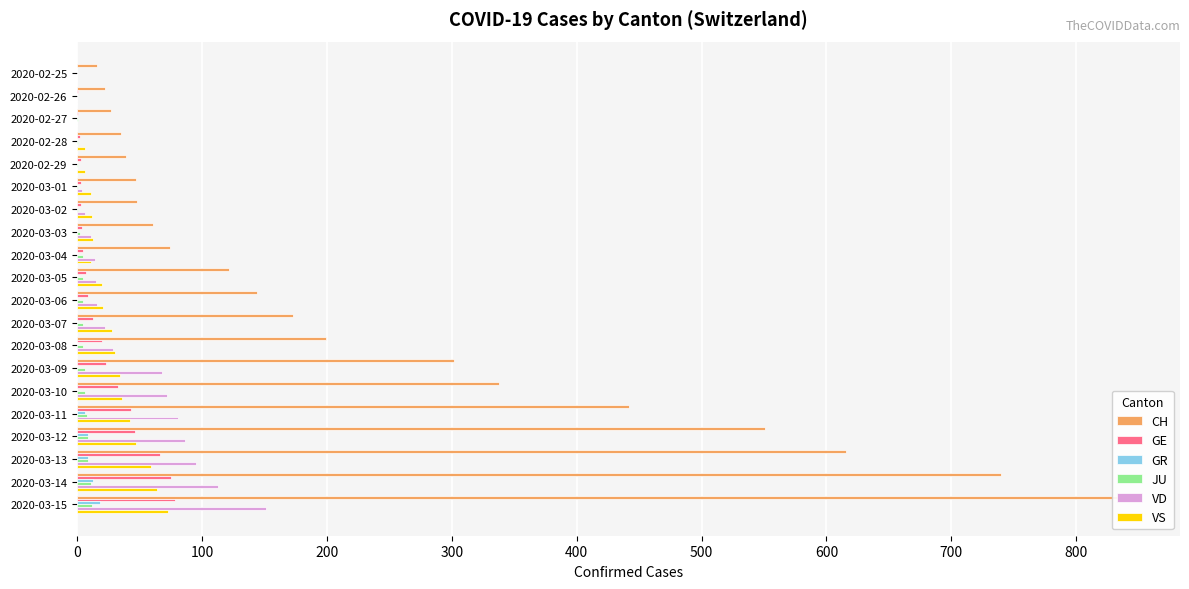

What is the difference between the second highest and second lowest values in the CH series?

718